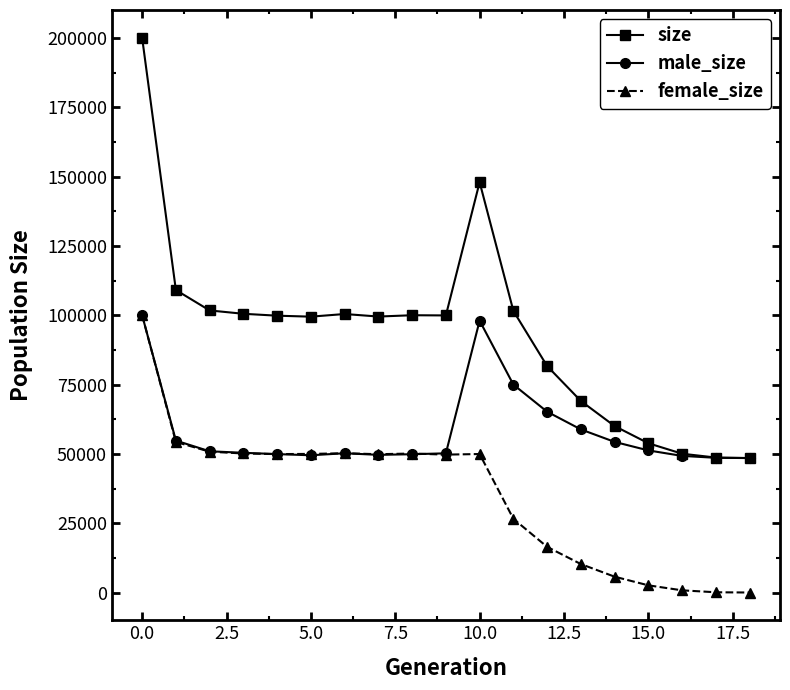

What is the lowest value of the male_size series?

48500